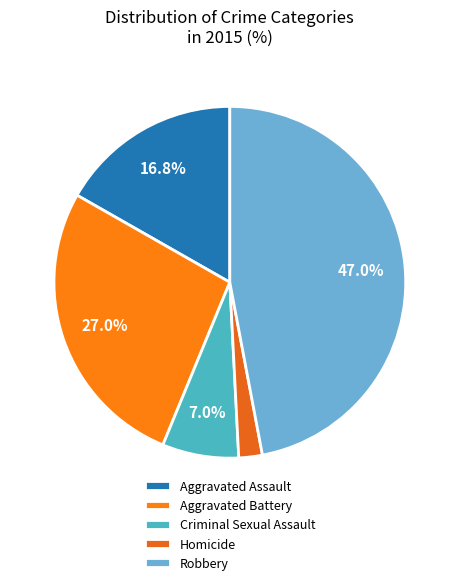

To the nearest percent, what is the difference between the Aggravated Assault and Homicide slice percentages?

15%